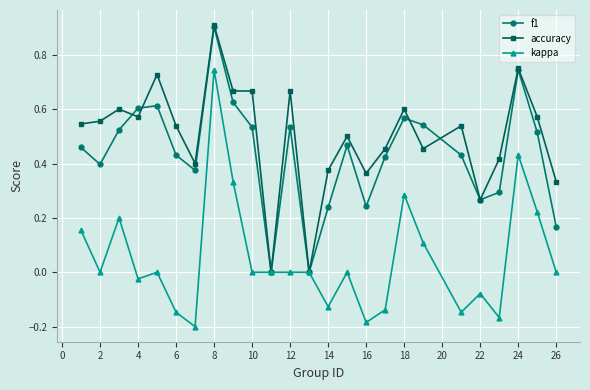

Count the number of data series in this chart.

3